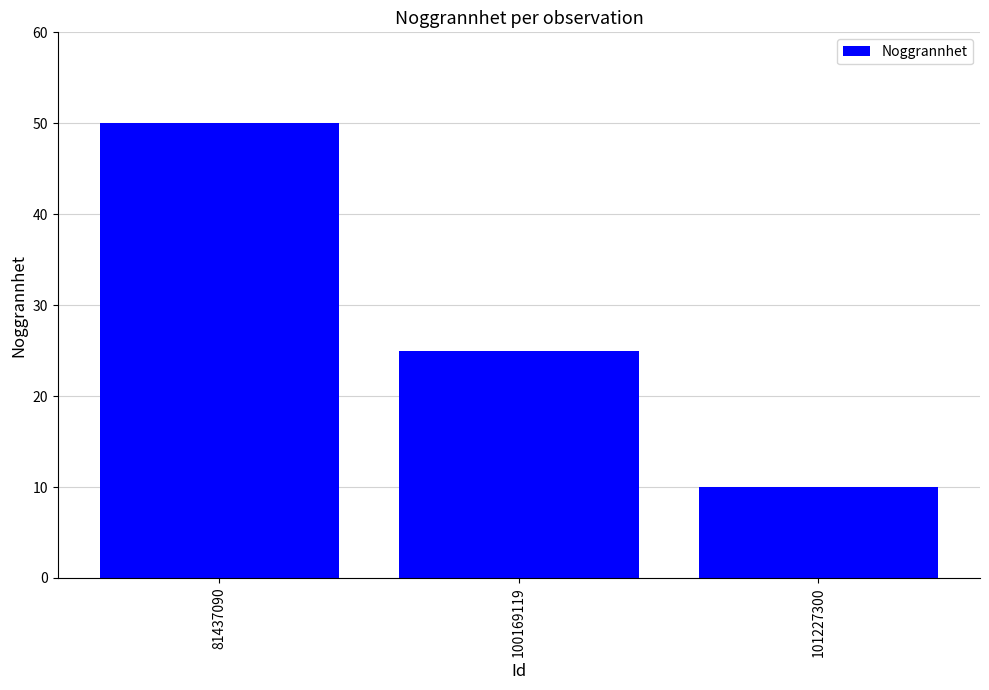

The value at 81437090 is 88. True or false?

False